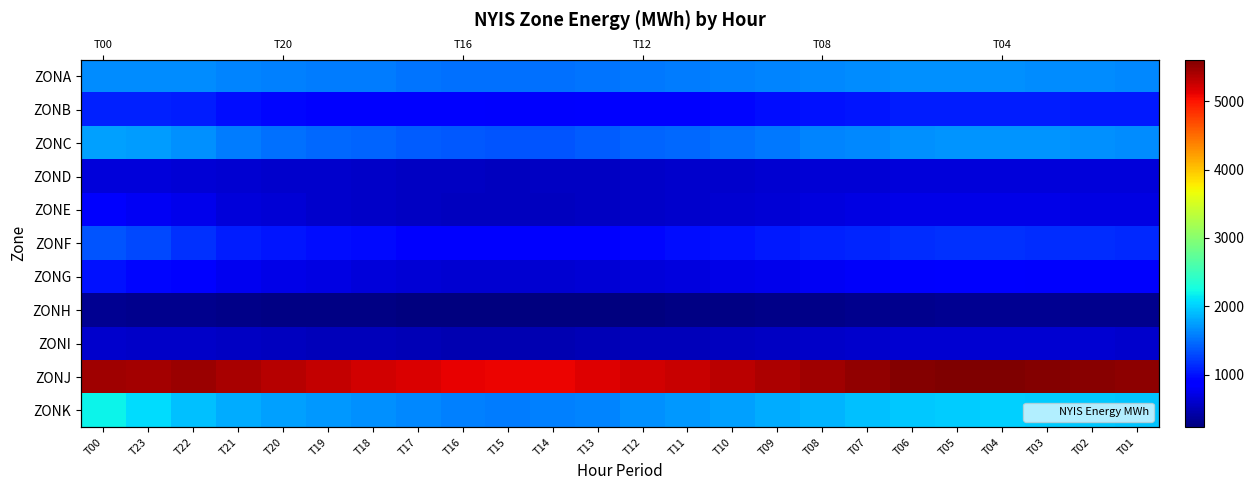

True or false: ZONJ has a value of 2485 at T06.

False